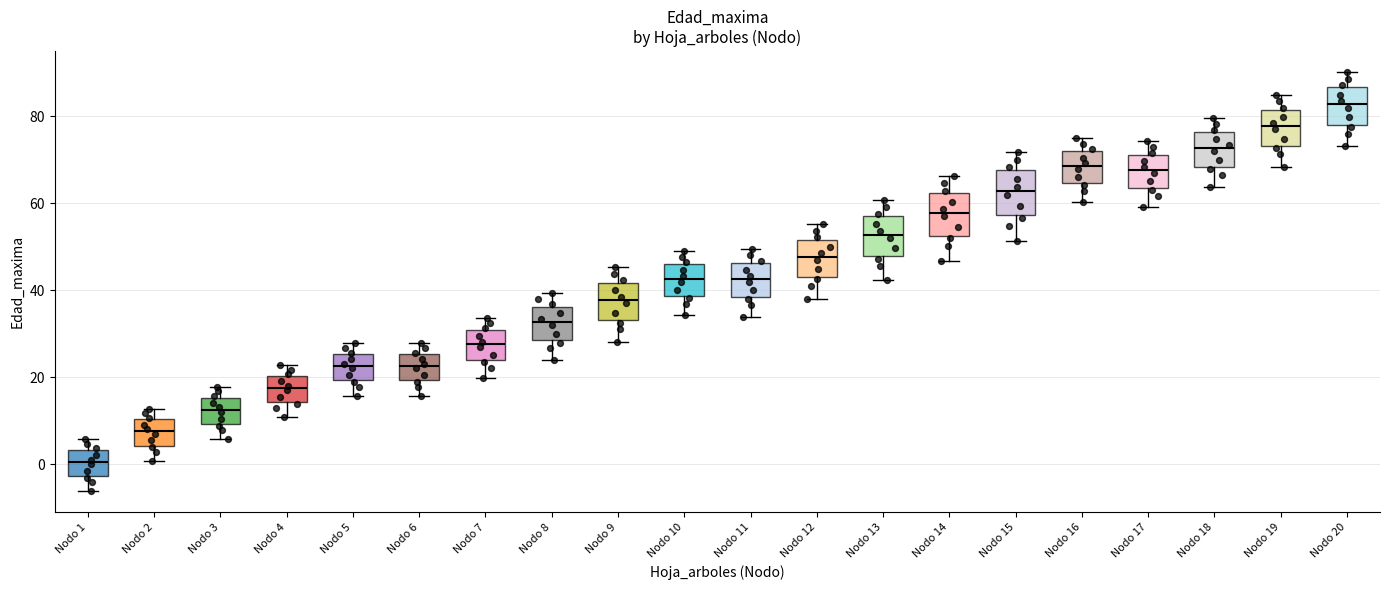

Reading left to right, read every box against the y-axis: the position of its median line, the range the box covers, and the ends of its whiskers. The values are not printed on the chart, so give them approximately, as read against the axis.

Nodo 1: median 0, box -2 to 4, whiskers -6 to 6
Nodo 2: median 8, box 4 to 10, whiskers 0 to 12
Nodo 3: median 12, box 10 to 16, whiskers 6 to 18
Nodo 4: median 18, box 14 to 20, whiskers 10 to 22
Nodo 5: median 22, box 20 to 26, whiskers 16 to 28
Nodo 6: median 22, box 20 to 26, whiskers 16 to 28
Nodo 7: median 28, box 24 to 30, whiskers 20 to 34
Nodo 8: median 32, box 28 to 36, whiskers 24 to 40
Nodo 9: median 38, box 34 to 42, whiskers 28 to 46
Nodo 10: median 42, box 38 to 46, whiskers 34 to 48
Nodo 11: median 42, box 38 to 46, whiskers 34 to 50
Nodo 12: median 48, box 44 to 52, whiskers 38 to 56
Nodo 13: median 52, box 48 to 56, whiskers 42 to 60
Nodo 14: median 58, box 52 to 62, whiskers 46 to 66
Nodo 15: median 62, box 58 to 68, whiskers 52 to 72
Nodo 16: median 68, box 64 to 72, whiskers 60 to 74
Nodo 17: median 68, box 64 to 72, whiskers 60 to 74
Nodo 18: median 72, box 68 to 76, whiskers 64 to 80
Nodo 19: median 78, box 74 to 82, whiskers 68 to 84
Nodo 20: median 82, box 78 to 86, whiskers 74 to 90